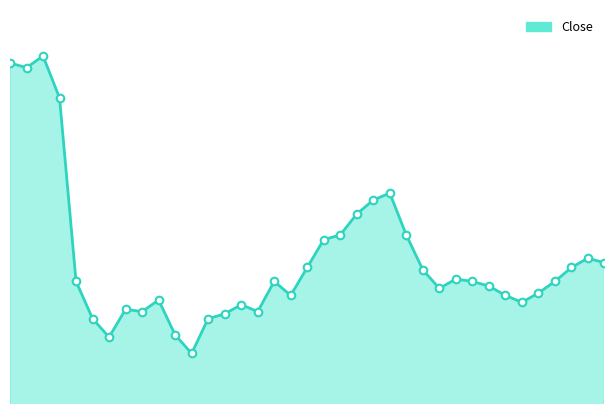

How many lines are shown in the chart?

1